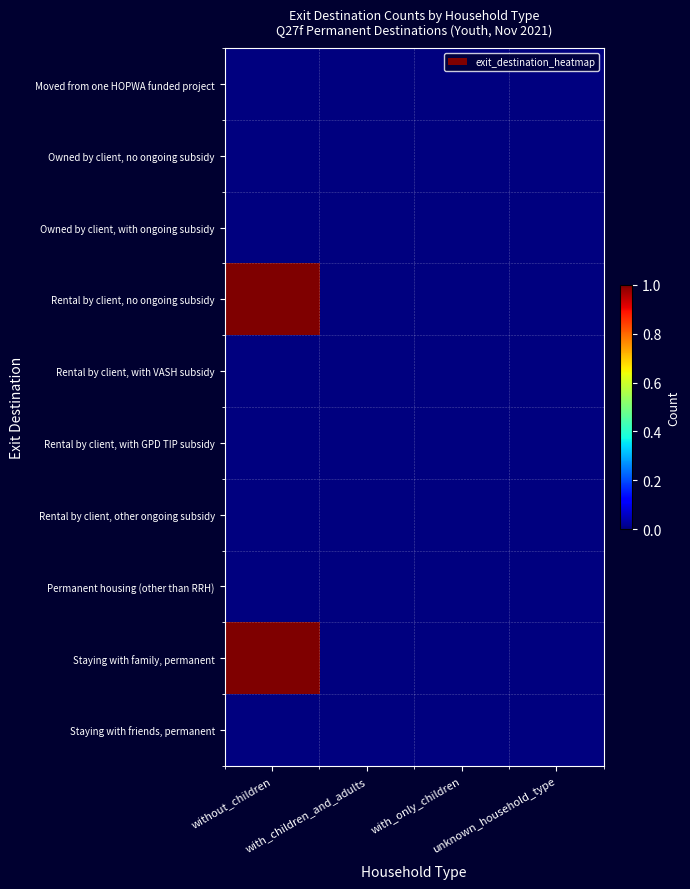

Between without_children and with_only_children, which series saw the biggest shift?

Rental by client, no ongoing subsidy